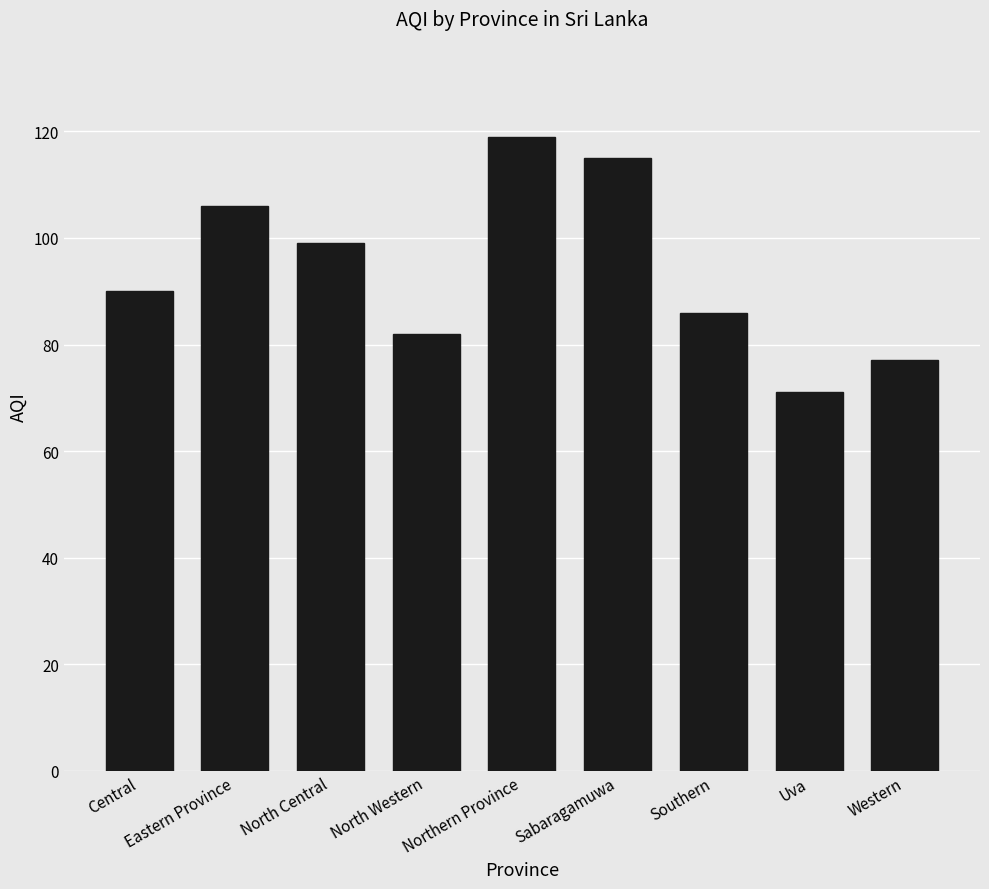

What is the approximate value at Central?

90